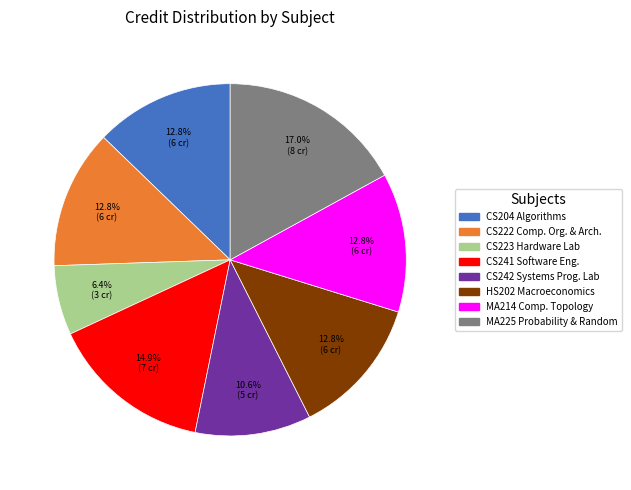

Is there any slice that represents more than half of the pie?

No